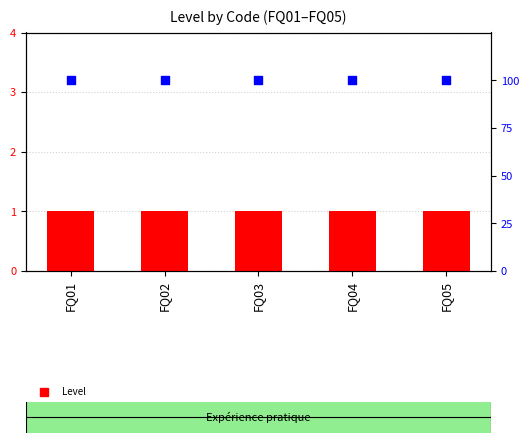

Which series reaches the maximum Y coordinate?

percentile rank within the sample